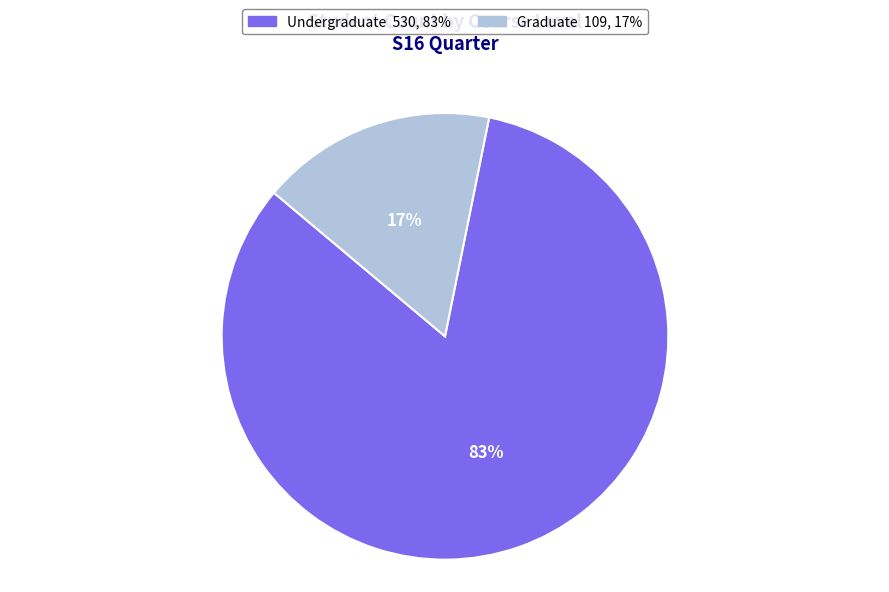

Which slice is the largest?

Undergraduate